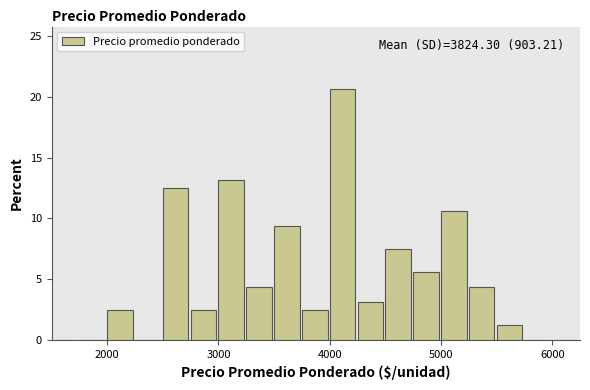

Read against the x-axis, roughly where is the centre of the tallest bar?

4100